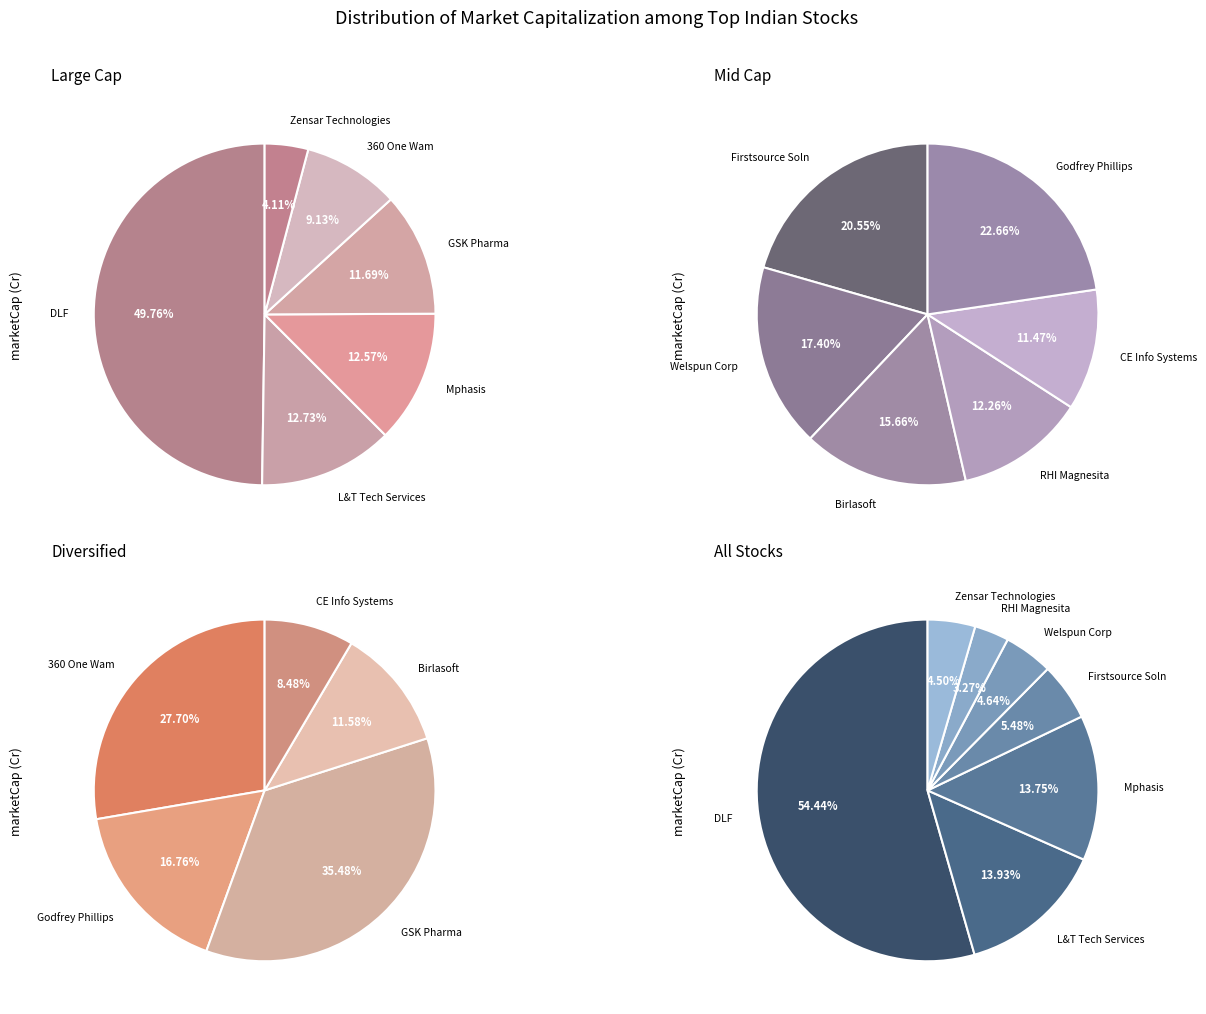

Which has a higher value, Birlasoft or DLF?

DLF